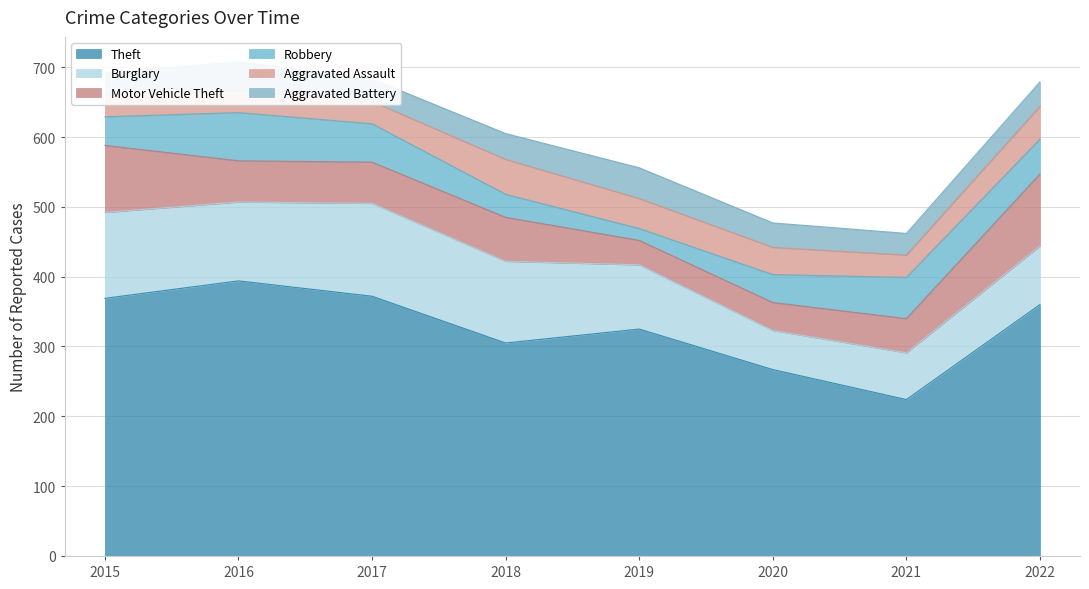

What is the value of the Theft point at the 3rd from the left?

372